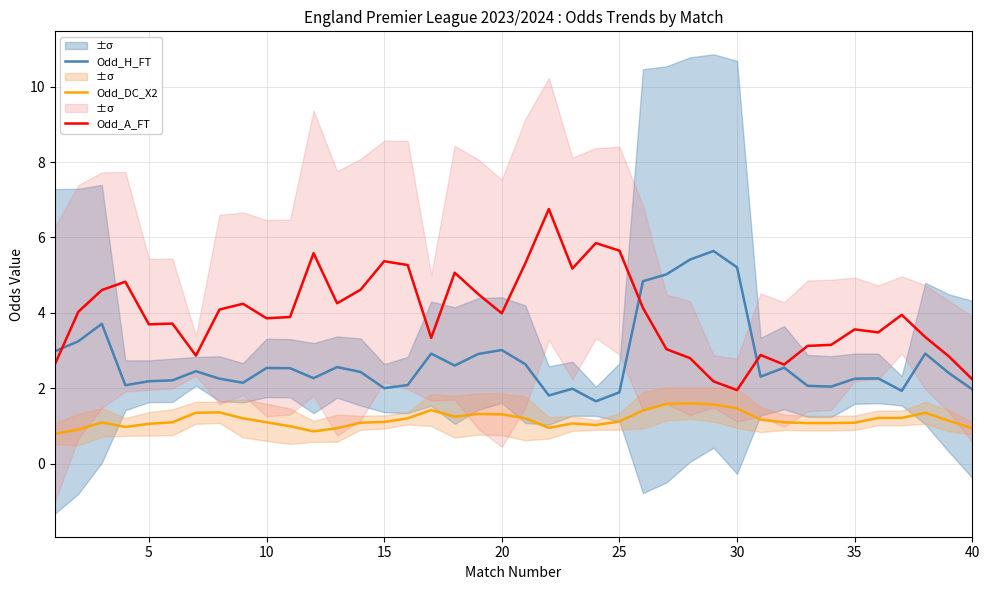

Reading left to right, list all the values displayed in this chart.

Odd_H_FT: 3.0	3.2	3.7	2.1	2.2	2.2	2.5	2.3	2.1	2.5	2.5	2.3	2.6	2.4	2.0	2.1	2.9	2.6	2.9	3.0	2.6	1.8	2.0	1.7	1.9	4.8	5.0	5.4	5.6	5.2	2.3	2.5	2.1	2.0	2.3	2.3	1.9	2.9	2.4	2.0
Odd_DC_X2: 0.8	0.9	1.1	1.0	1.1	1.1	1.3	1.4	1.2	1.1	1.0	0.9	0.9	1.1	1.1	1.2	1.4	1.2	1.3	1.3	1.2	0.9	1.1	1.0	1.1	1.4	1.6	1.6	1.6	1.5	1.2	1.1	1.1	1.1	1.1	1.2	1.2	1.3	1.1	0.9
Odd_A_FT: 2.6	4.0	4.6	4.8	3.7	3.7	2.9	4.1	4.2	3.9	3.9	5.6	4.3	4.6	5.4	5.3	3.3	5.1	4.5	4.0	5.3	6.8	5.2	5.8	5.7	4.1	3.0	2.8	2.2	1.9	2.9	2.6	3.1	3.1	3.6	3.5	3.9	3.4	2.8	2.2